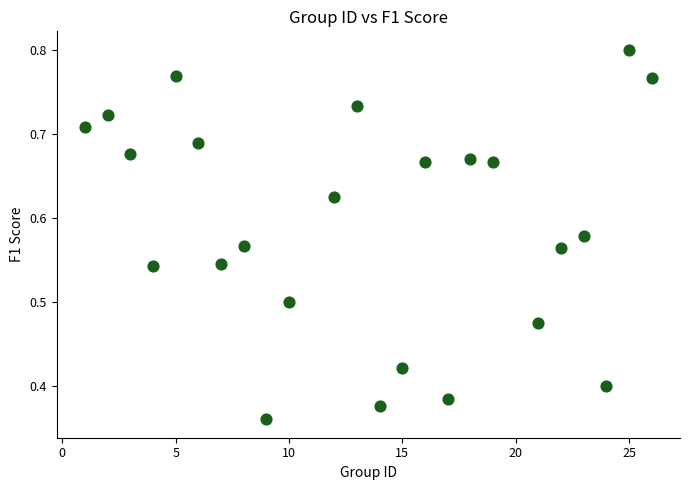

What is the range of X values (max minus min)?

25.0